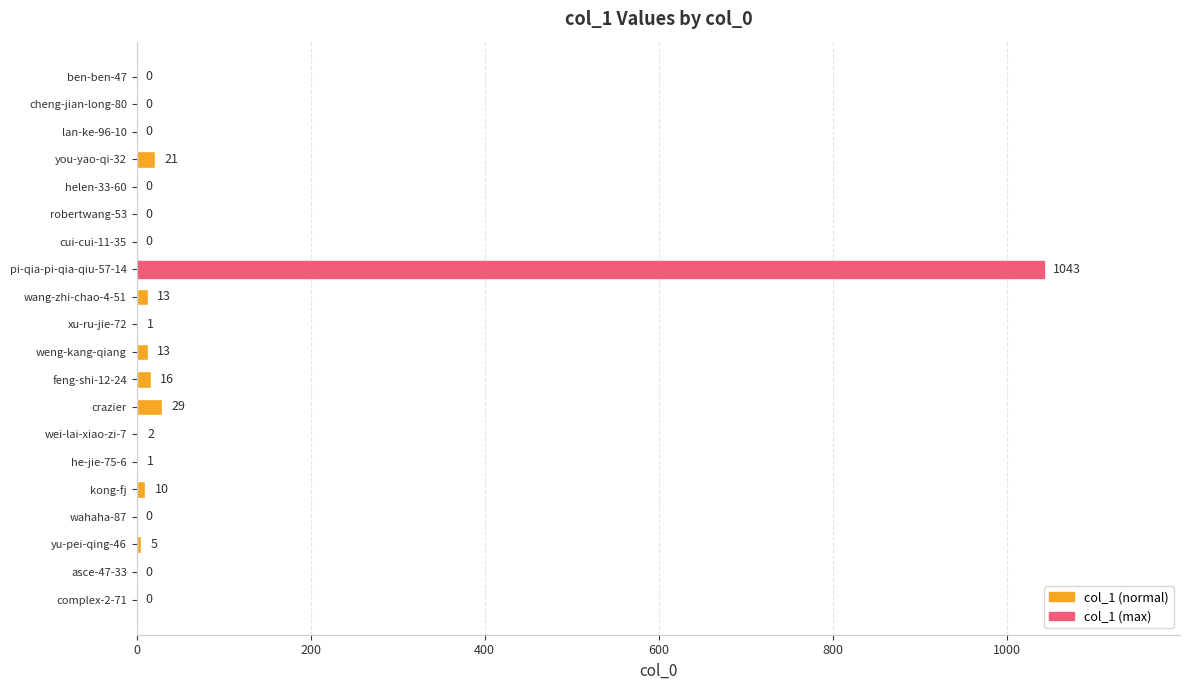

At which label is the value closest to 521?

crazier